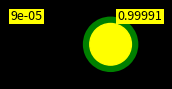

Is there a majority slice in this chart?

Yes